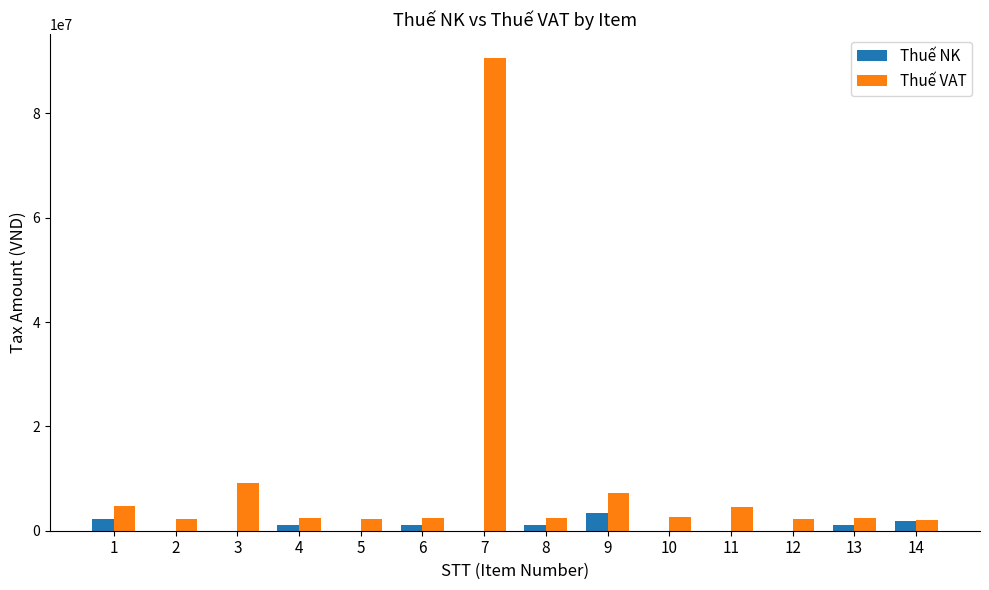

The value of Thuế NK at 11 is 0. True or false?

True